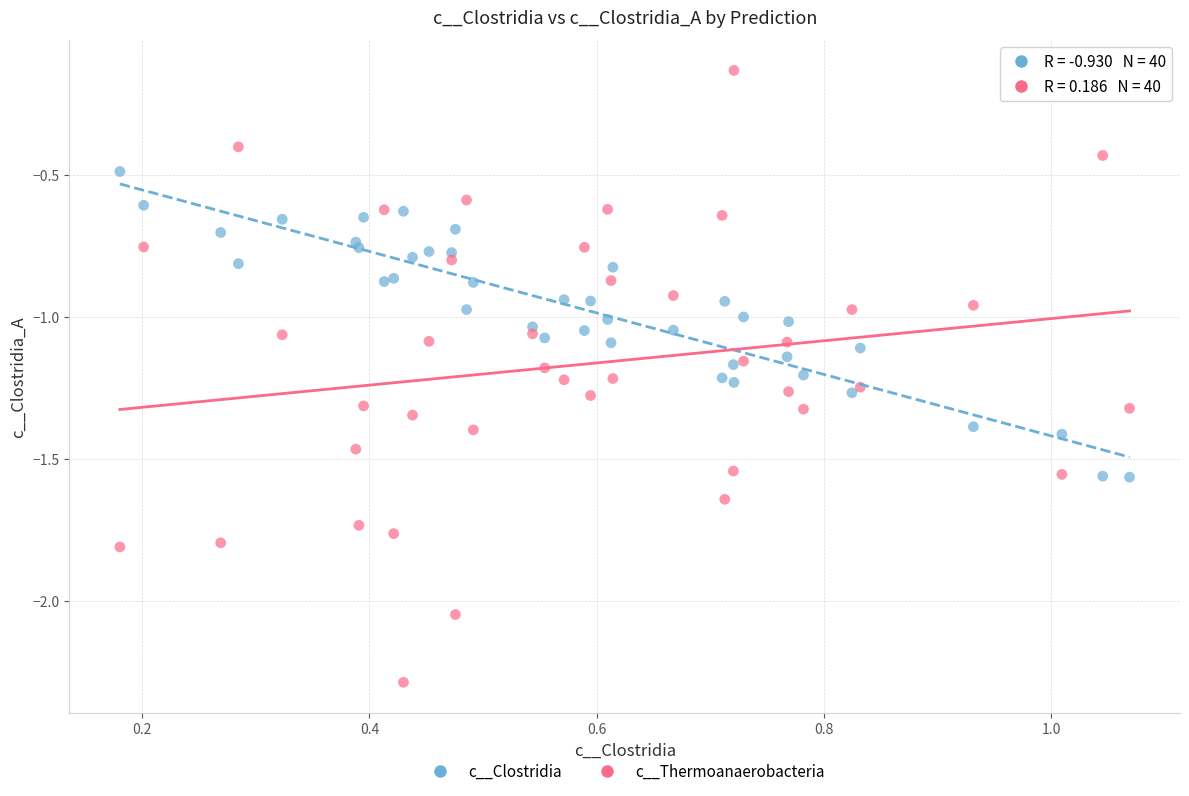

Which series contains the lowest Y value?

c__Thermoanaerobacteria